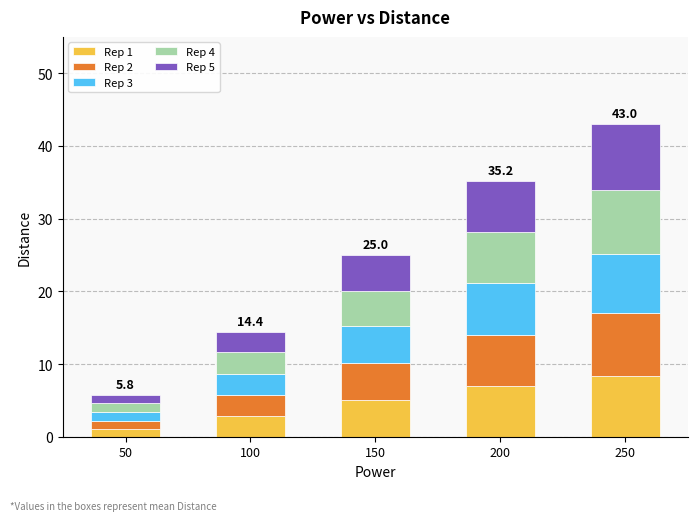

What is the total value across all series at 200?

35.2